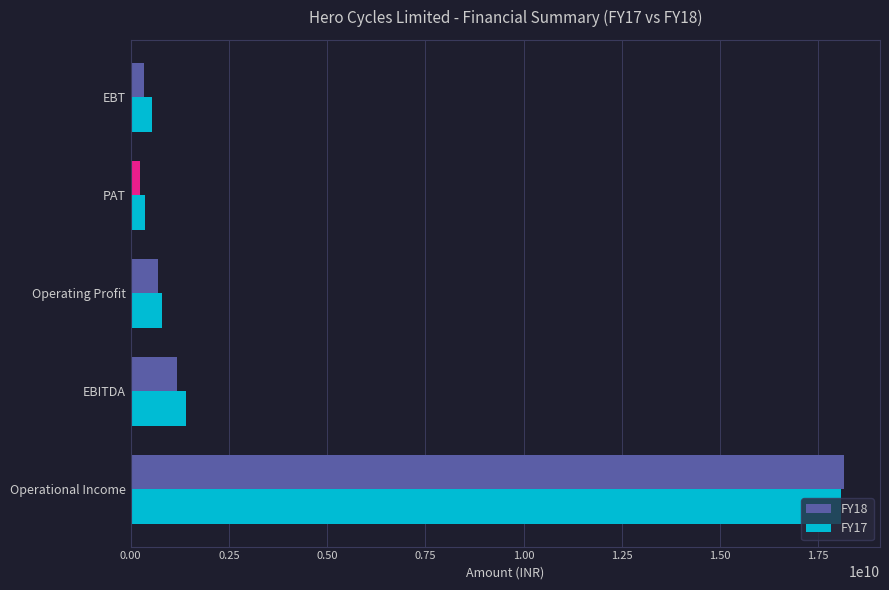

What is the minimum value for FY18?

237725000